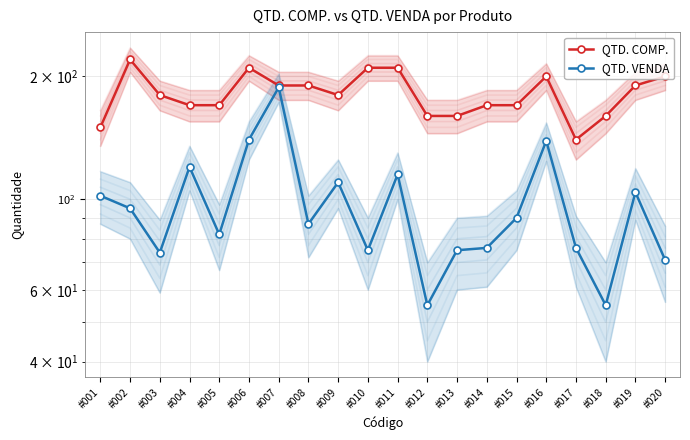

At which category is the sum across all series the highest?

#007